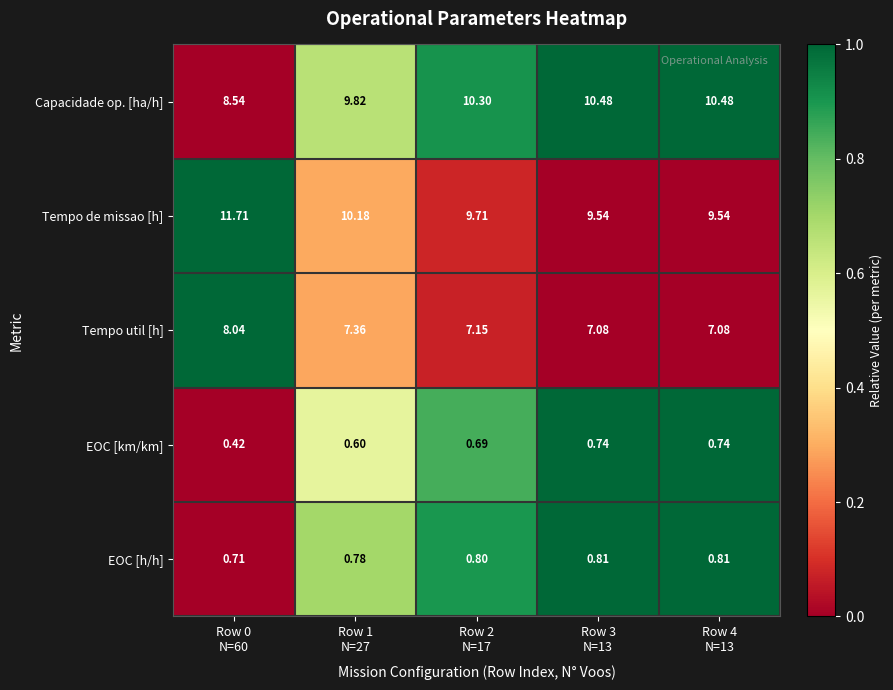

Which series has the widest spread of values?

Tempo de missao [h]